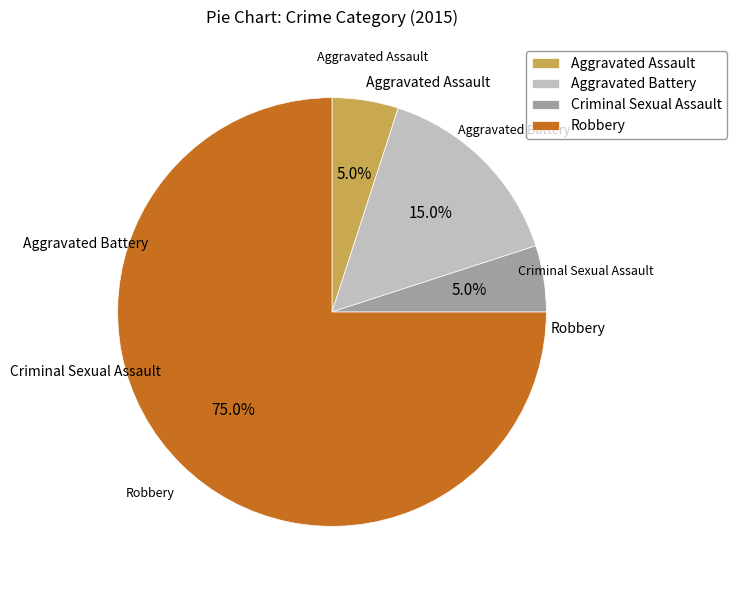

Combined, what portion of the pie is Robbery and Aggravated Assault?

80.0%